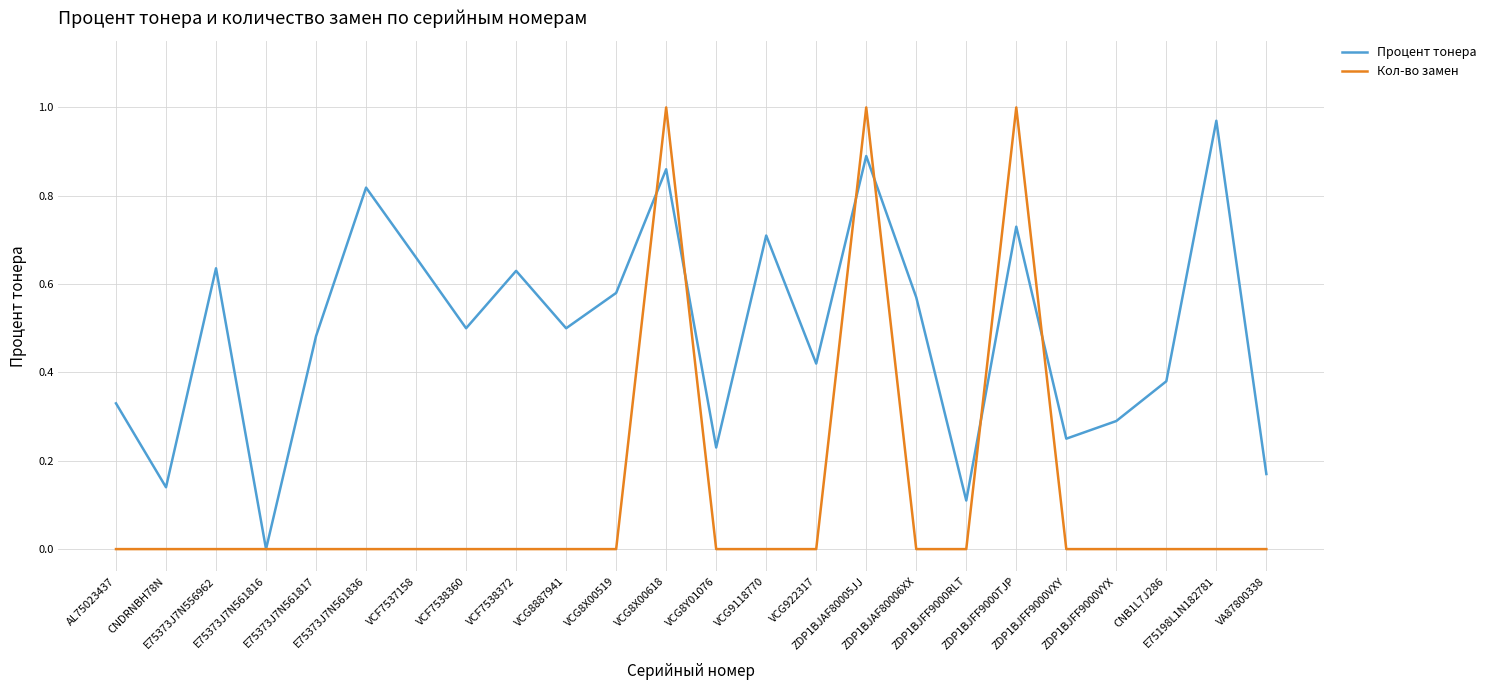

List the series in order of their overall mean, lowest first.

Кол-во замен, Процент тонера